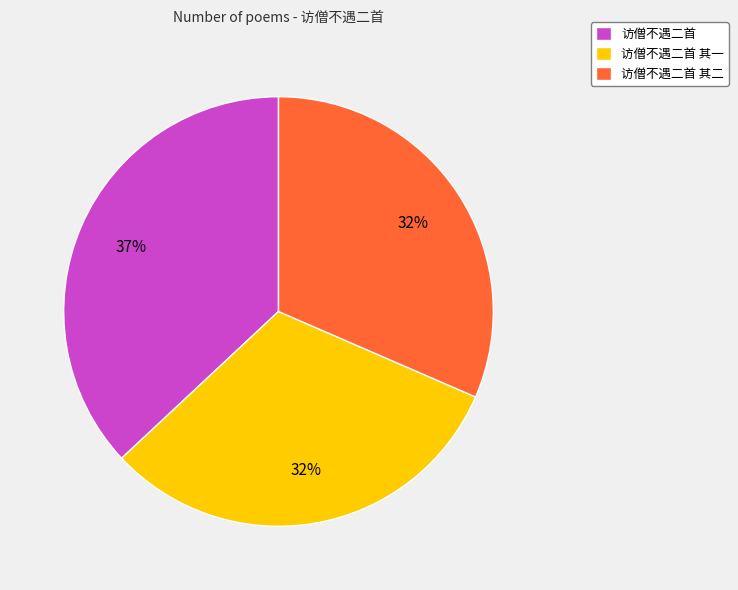

The 访僧不遇二首 其一 slice represents 32% of the pie. True or false?

True